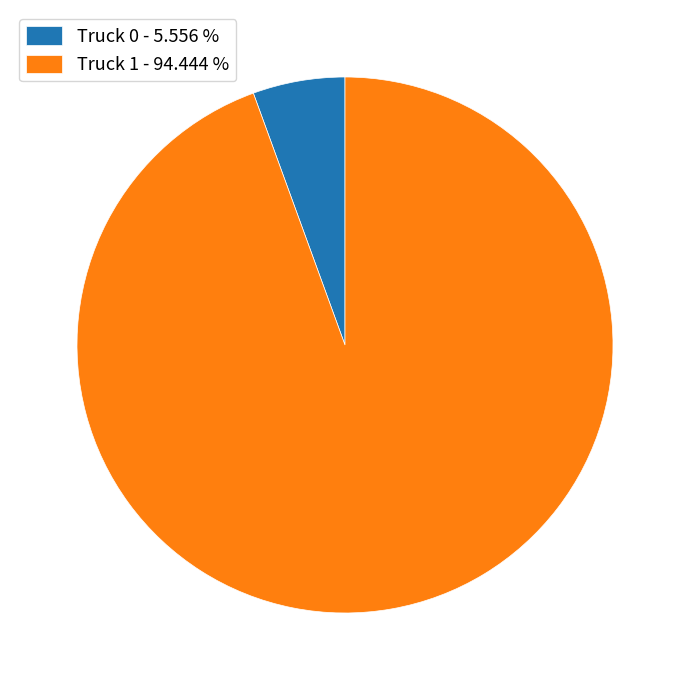

True or false: Truck 0 accounts for 1% of the total.

False